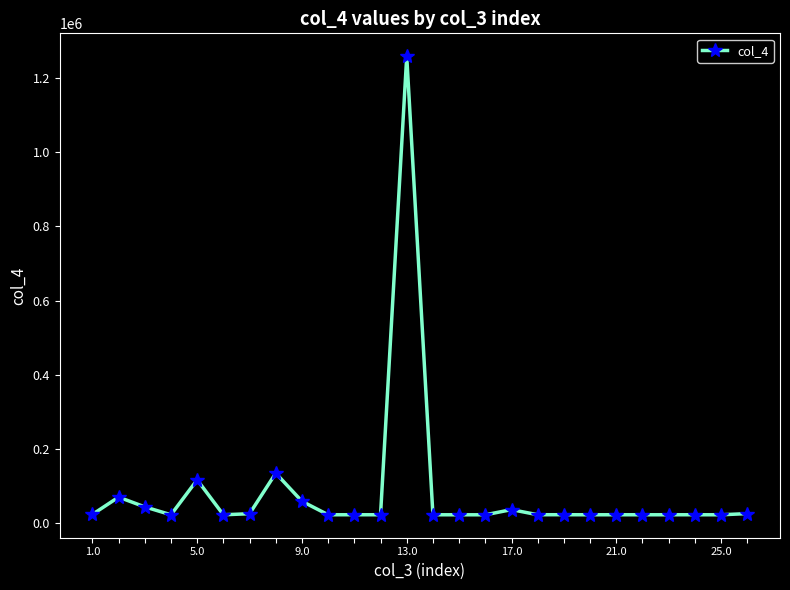

What is the greatest value displayed?

1258166